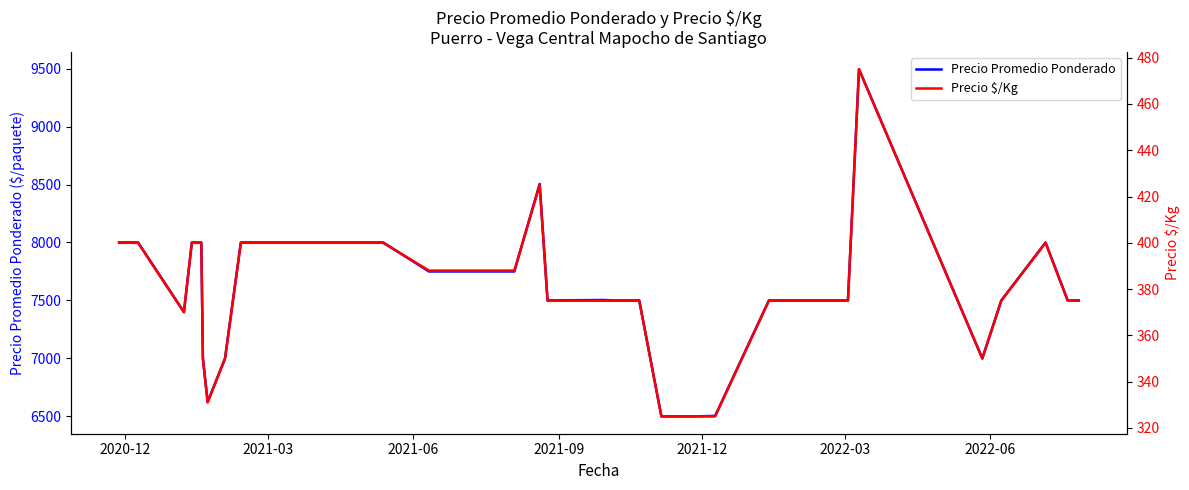

List the series in order of their overall mean, lowest first.

Precio $/Kg, Precio Promedio Ponderado